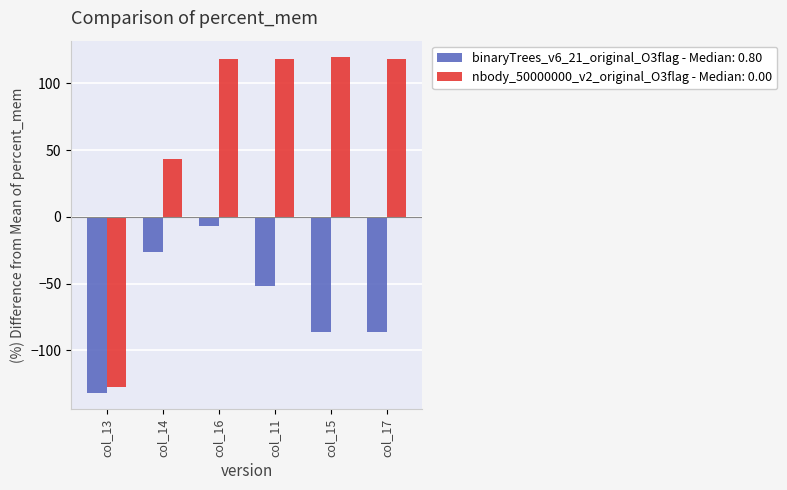

Where is binaryTrees_v6_21_original_O3flag - Median: 0.80 nearest to the value -69?

col_11